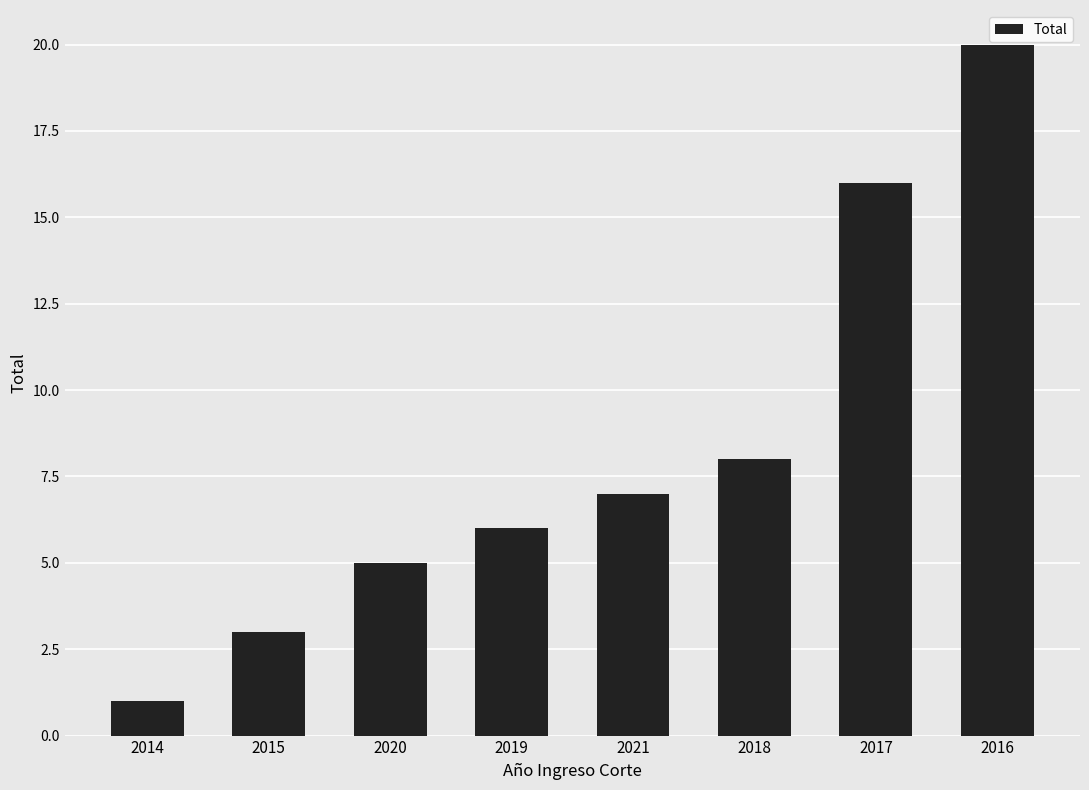

How many categories are shown in the chart?

8